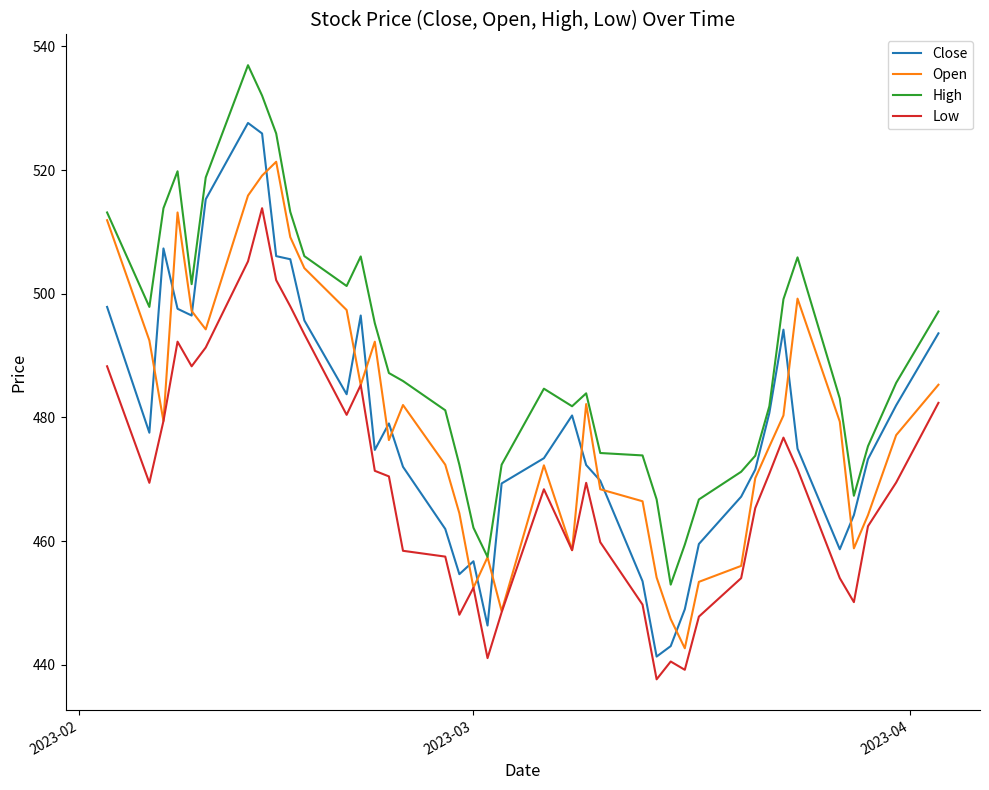

What is the maximum value for Close?

527.6